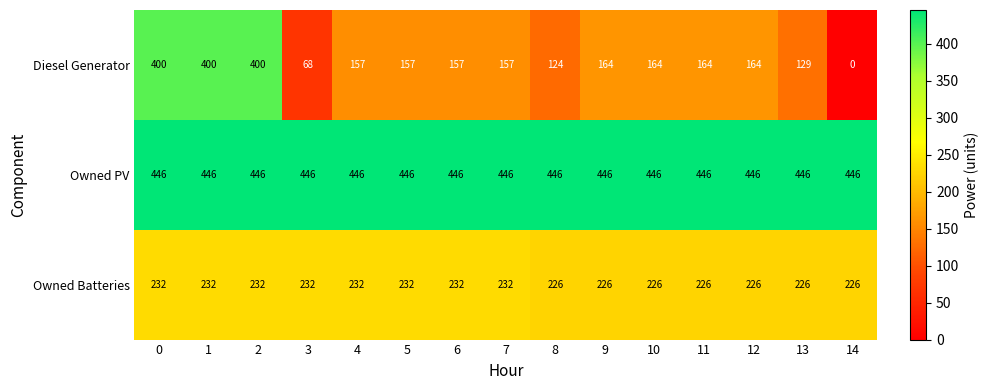

What is the spread (max minus min) of values at 6?

289